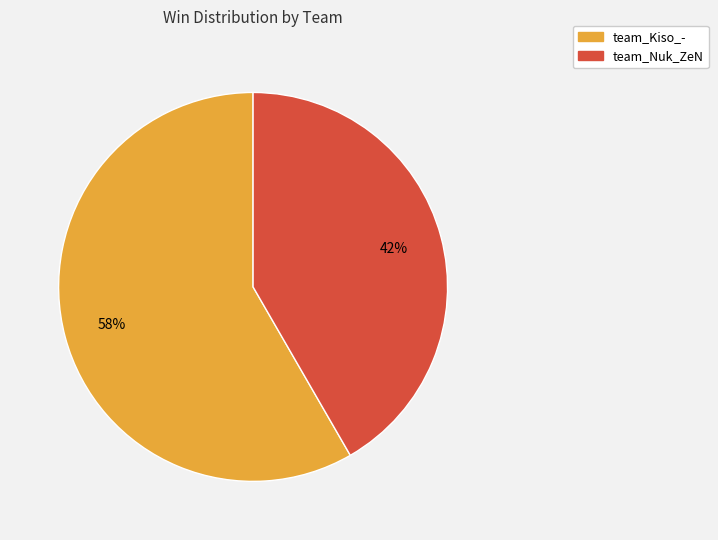

To the nearest percent, what is the average slice percentage?

50%